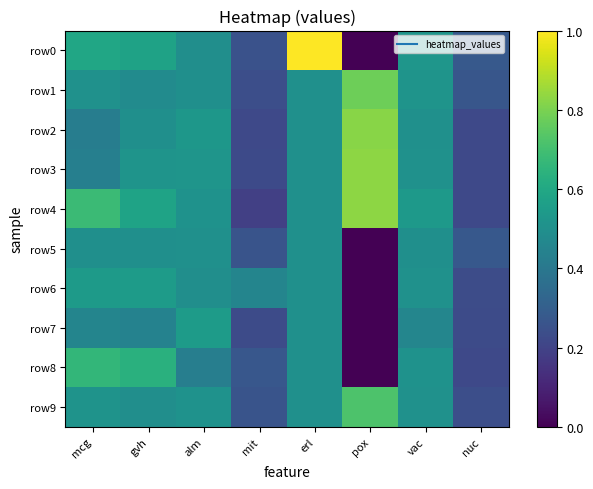

Which series has the largest total across all categories?

row4